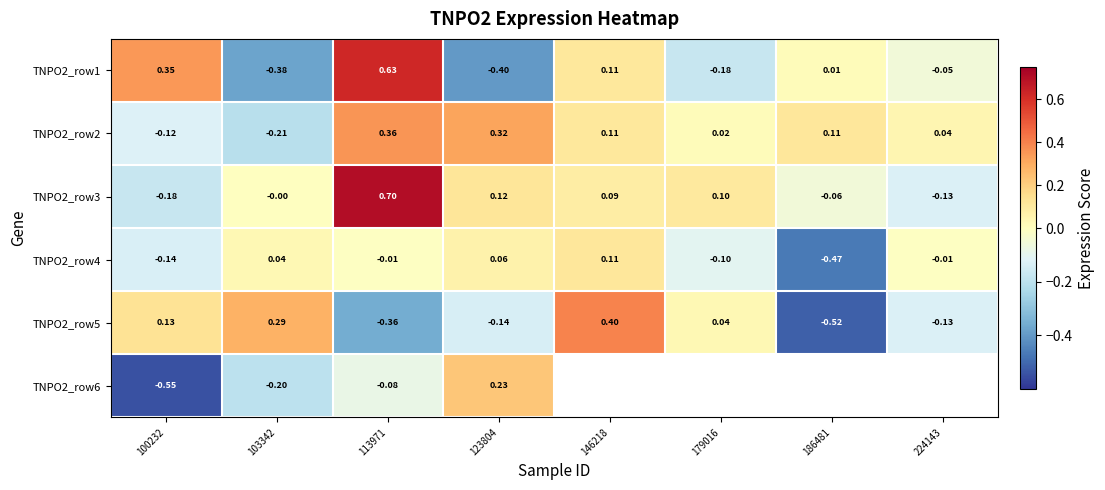

How many values in the TNPO2_row1 series are below 0?

4